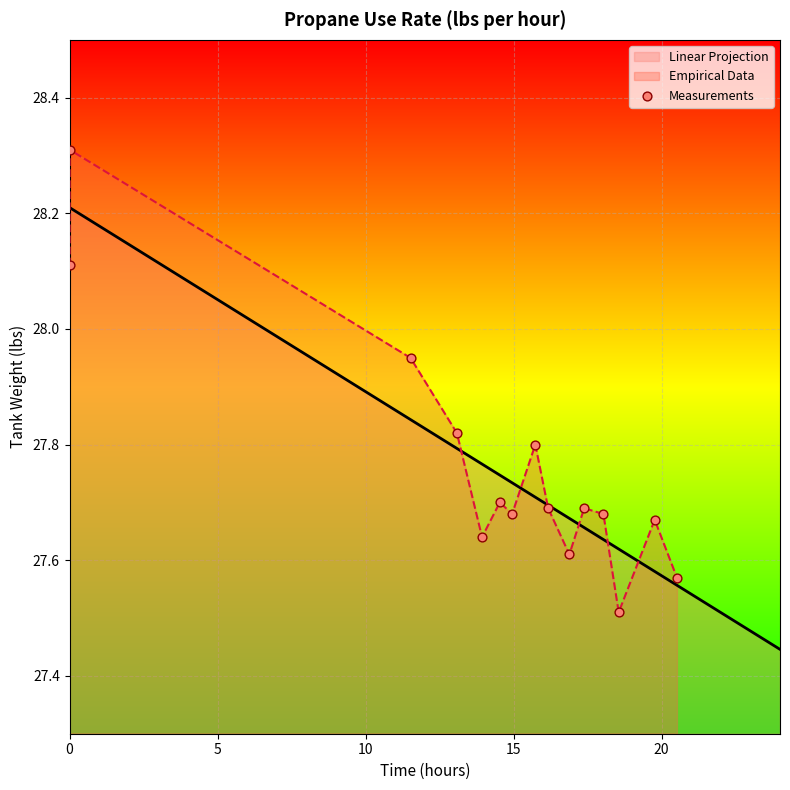

The value of Linear Projection at 10 is 16.4. True or false?

False